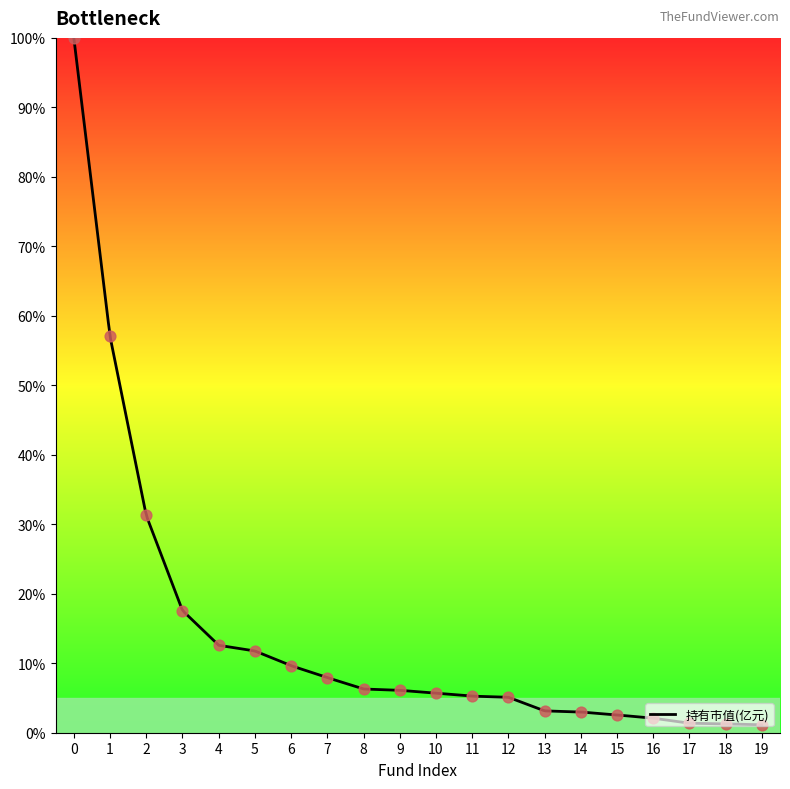

What is the ratio of the value at 11 to the value at 18?

4.1